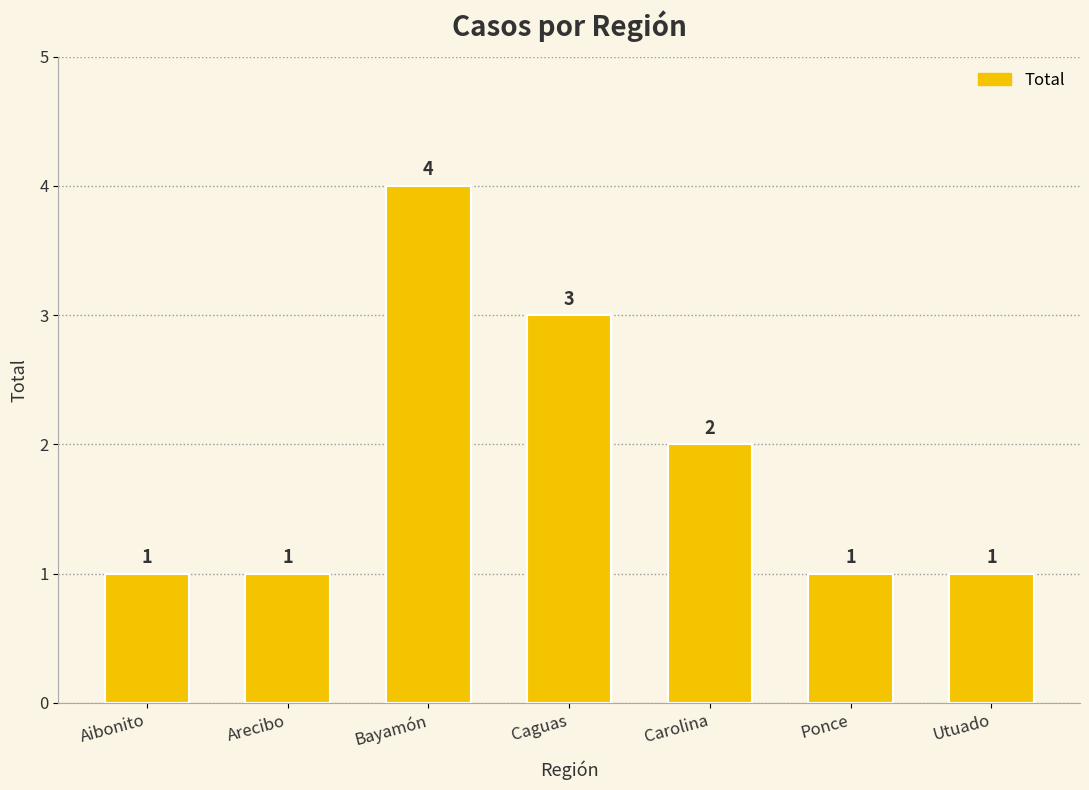

Where is the data nearest to the value 2?

Carolina